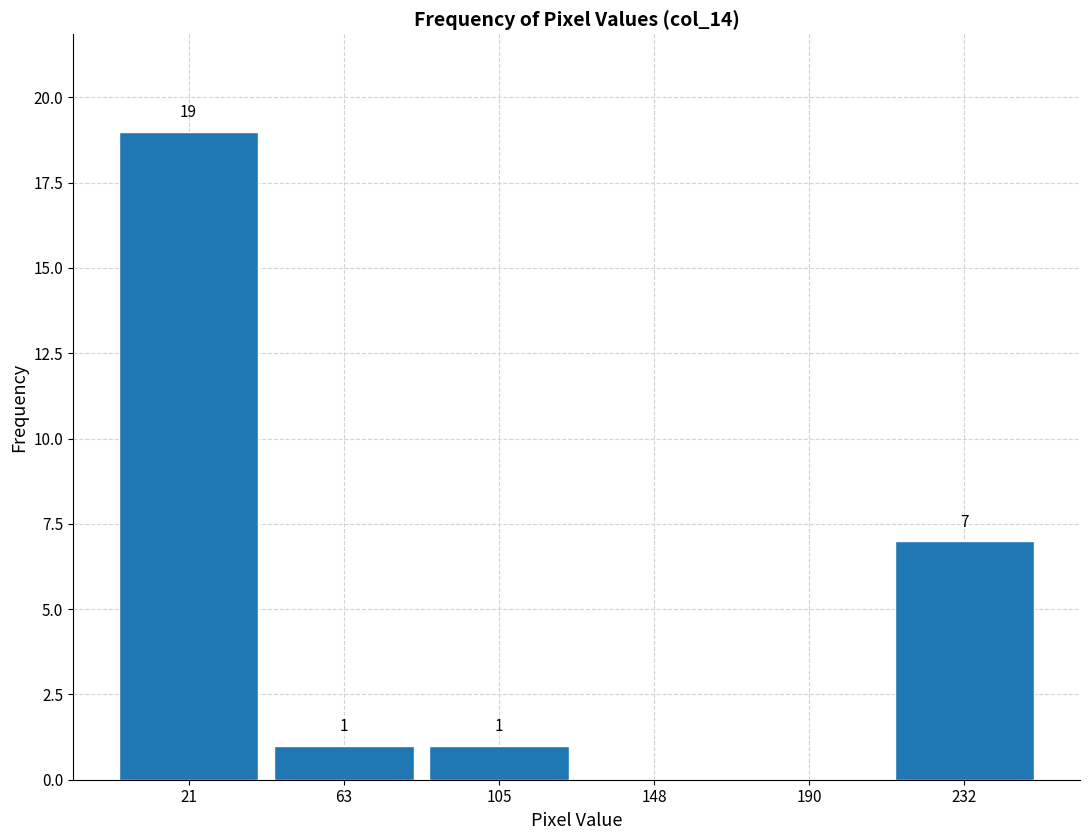

Over which range of the x-axis is the bar tallest?

0 to 40